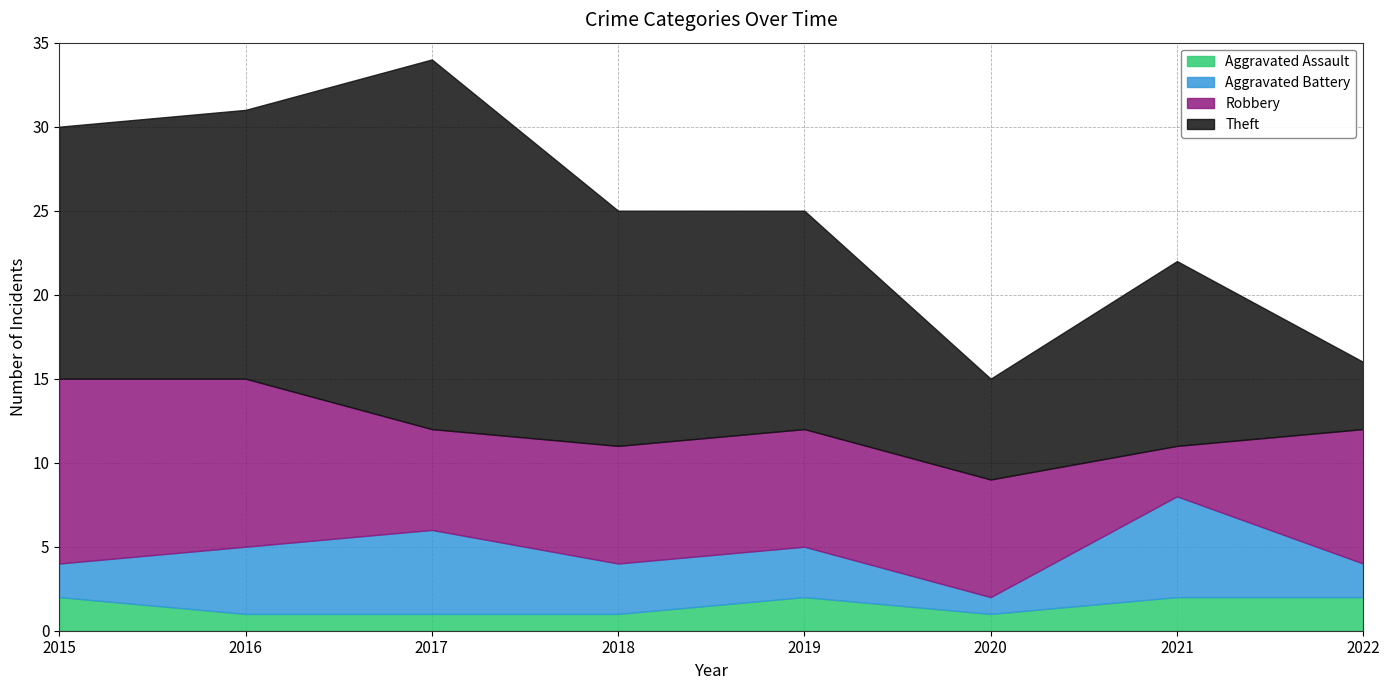

What is the value of the Aggravated Assault point at the 2nd from the left?

1